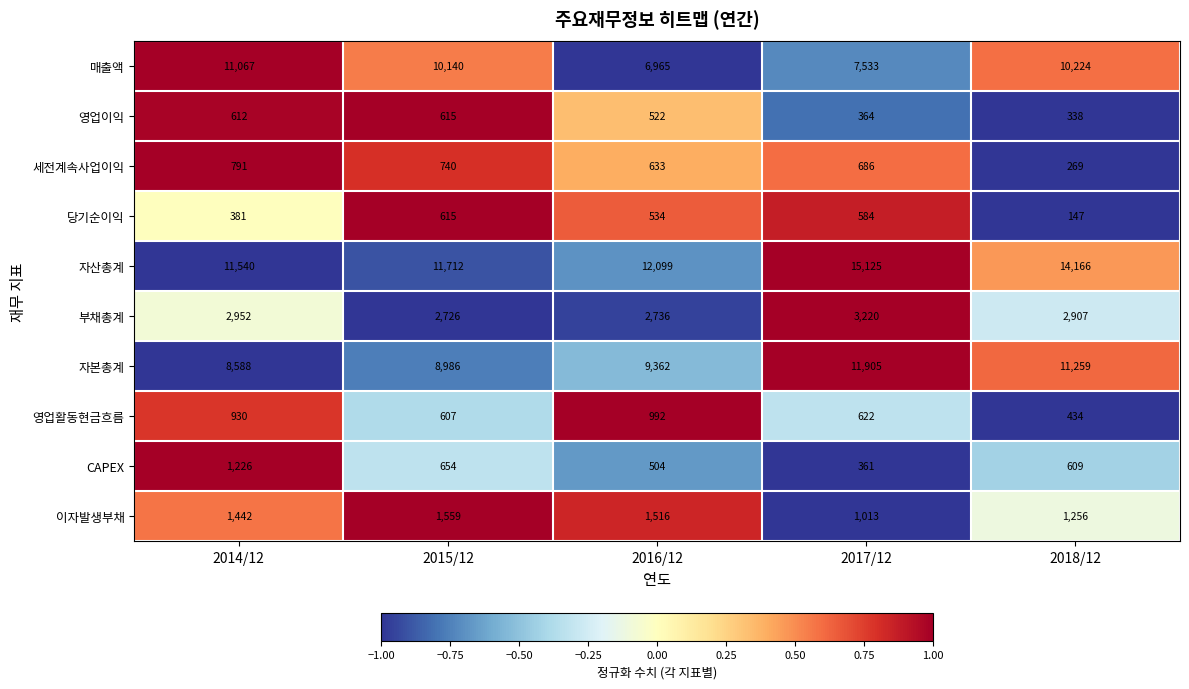

What is the lowest value of the 자본총계 series?

8588